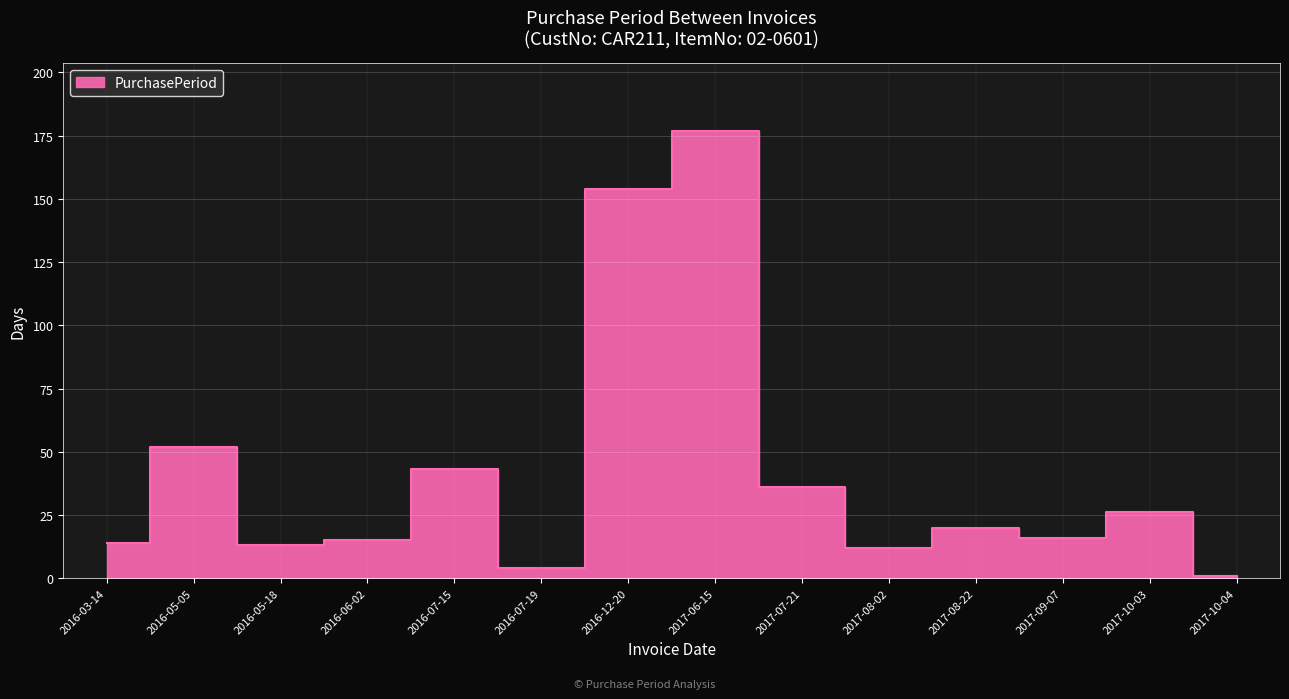

How many series are shown in this chart?

1